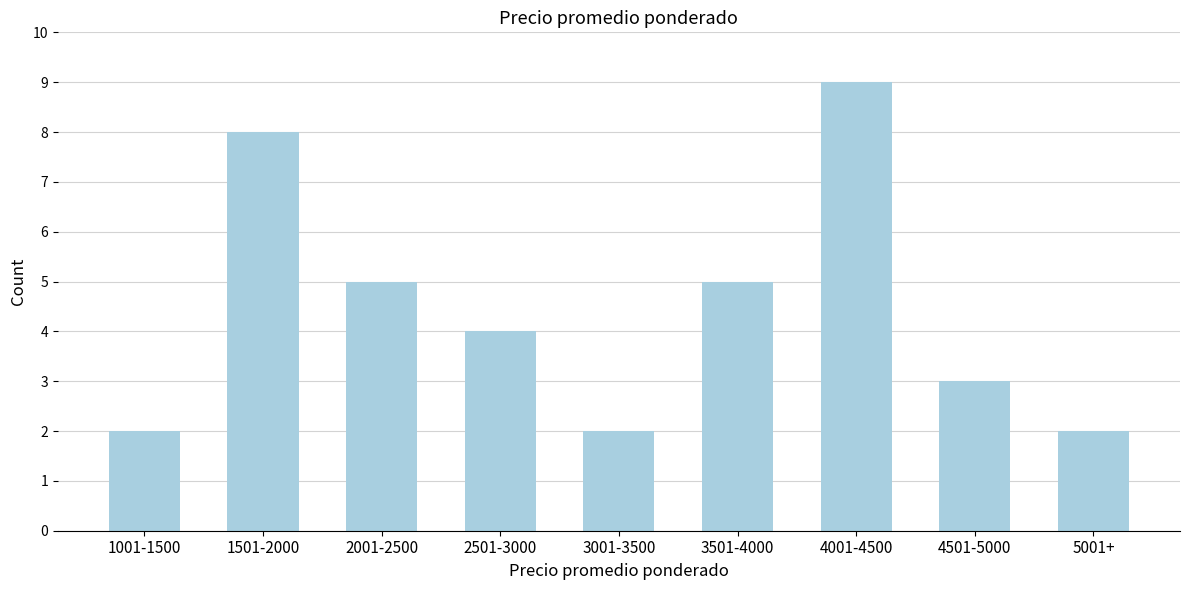

Reading left to right, extract all data points from this chart.

1001-1500=2	1501-2000=8	2001-2500=5	2501-3000=4	3001-3500=2	3501-4000=5	4001-4500=9	4501-5000=3	5001+=2